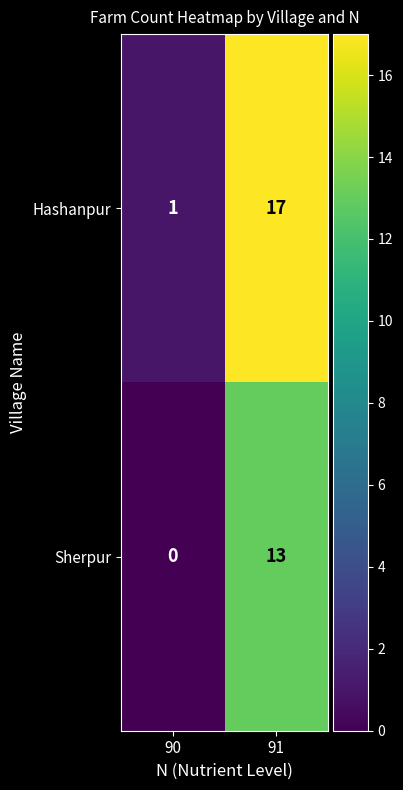

At which label is Hashanpur closest to 9?

90